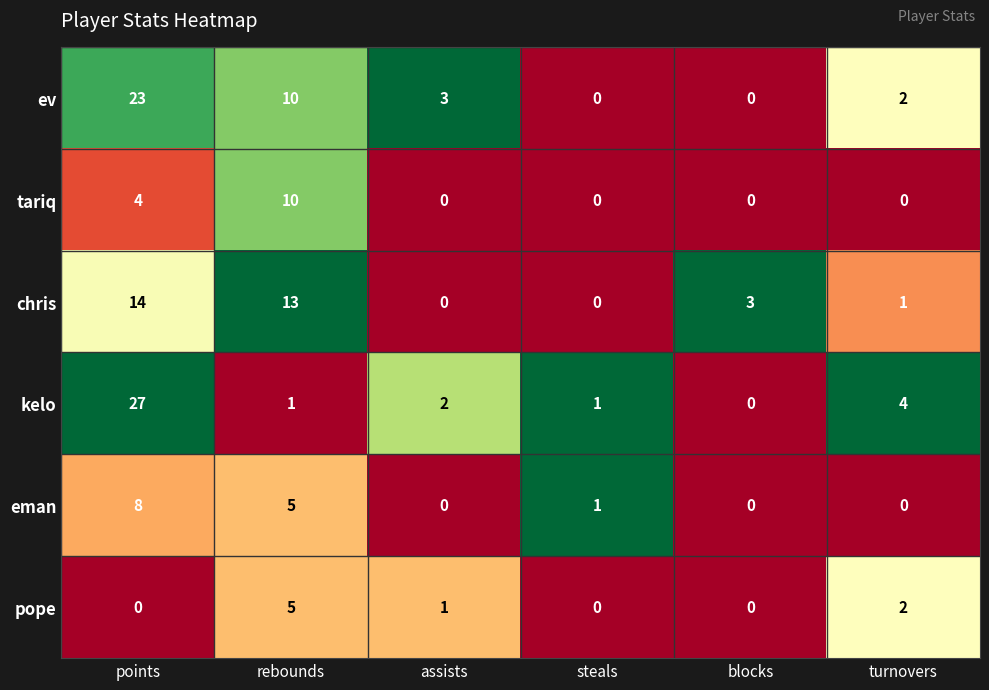

What is the greatest value displayed?

27